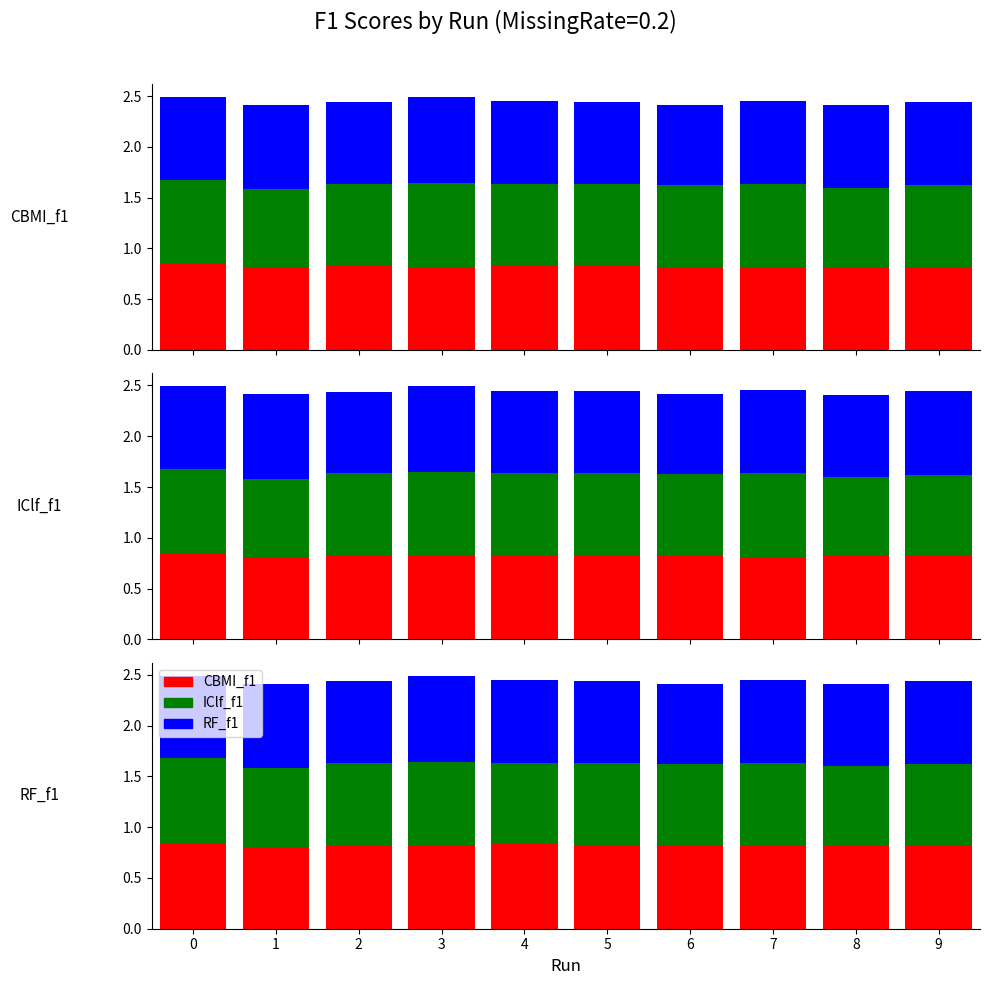

How many categories are shown in the chart?

10